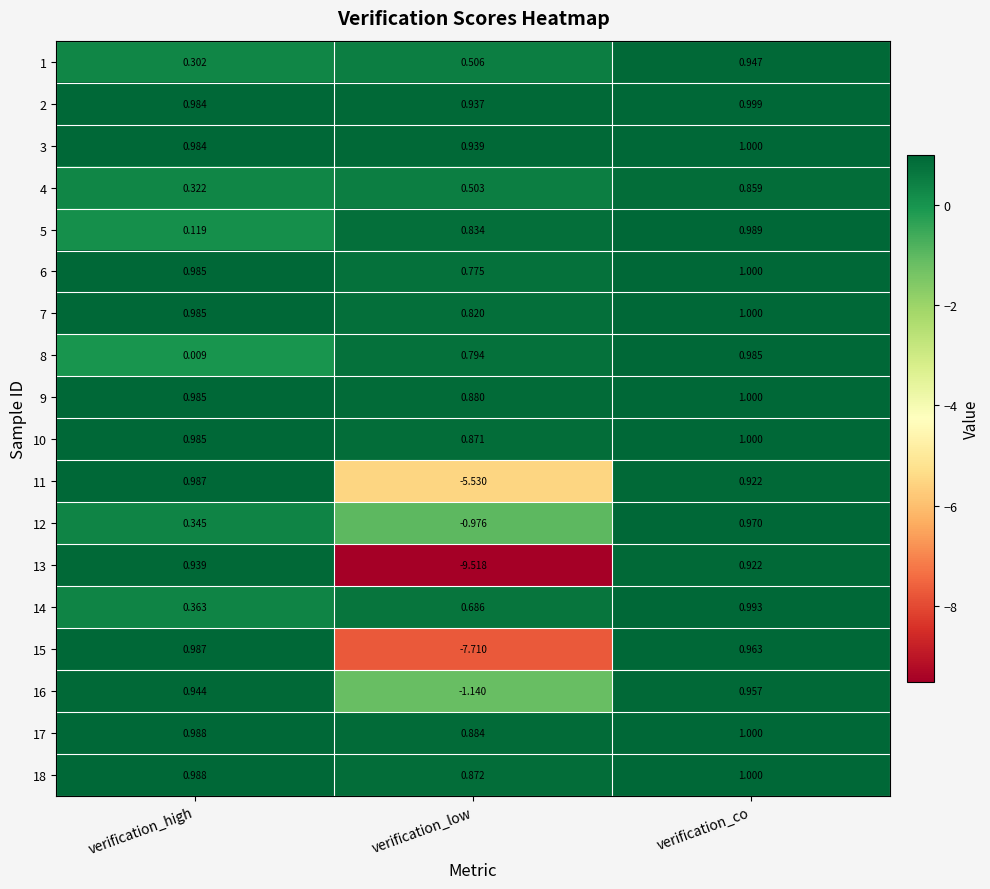

At which category does the chart reach its minimum across all series?

verification_low